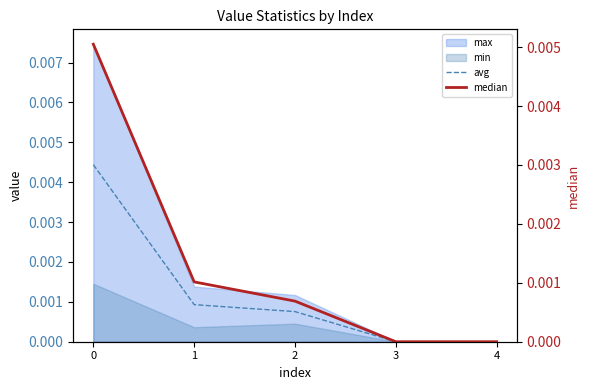

At 4, list the series in order from smallest to largest.

avg, median